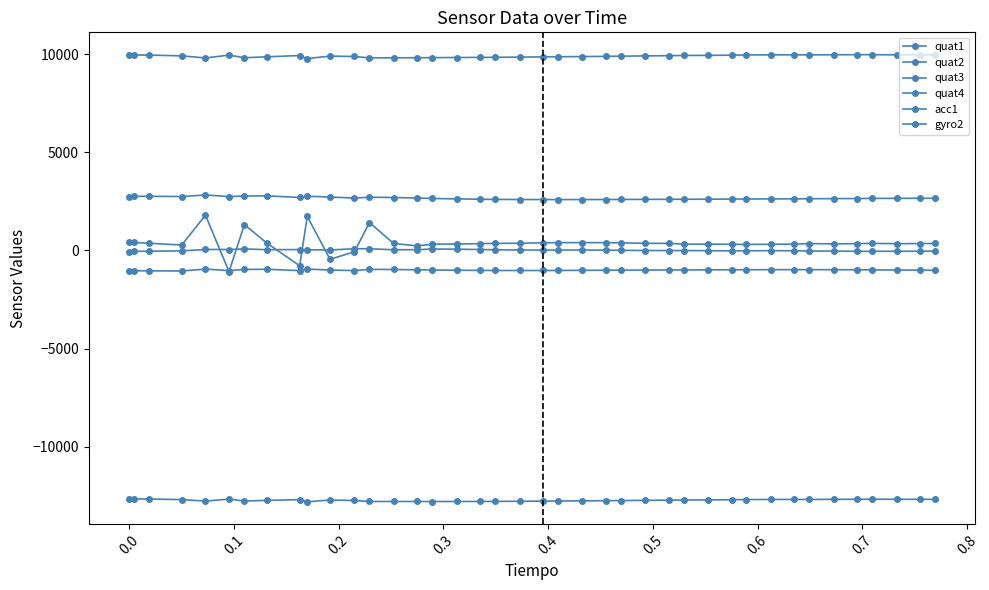

Reading left to right, list all the values displayed in this chart.

quat1: -12659	-12666	-12670	-12703	-12776	-12675	-12777	-12741	-12702	-12812	-12724	-12746	-12798	-12797	-12797	-12800	-12797	-12796	-12793	-12787	-12779	-12772	-12766	-12758	-12751	-12740	-12729	-12722	-12716	-12708	-12700	-12693	-12693	-12694	-12687	-12683	-12682	-12685	-12686	-12688
quat2: 9980	9967	9960	9920	9813	9959	9826	9871	9937	9785	9906	9889	9816	9821	9825	9828	9836	9841	9847	9856	9867	9876	9884	9895	9904	9918	9931	9940	9946	9955	9966	9973	9973	9970	9976	9980	9979	9974	9970	9967
quat3: 2743	2755	2763	2748	2830	2747	2775	2783	2703	2764	2725	2670	2715	2698	2674	2649	2627	2612	2602	2597	2595	2594	2595	2597	2600	2604	2608	2609	2614	2619	2623	2627	2630	2636	2641	2648	2654	2657	2660	2662
quat4: -1032	-1035	-1038	-1047	-950	-1027	-968	-959	-1028	-950	-999	-1026	-963	-971	-987	-998	-1008	-1016	-1021	-1022	-1022	-1019	-1014	-1008	-1003	-999	-994	-993	-989	-986	-984	-980	-979	-980	-981	-984	-990	-997	-1005	-1011
acc1: 407	409	369	277	1798	-1083	1320	366	-778	1735	-451	-66	1423	356	233	320	328	347	359	370	388	398	400	397	387	364	362	320	324	314	309	315	323	350	334	350	361	344	353	356
gyro2: -57	-50	-37	-24	50	48	78	38	45	35	22	89	86	35	40	75	63	47	32	25	19	21	24	17	6	-3	-4	-5	-13	-20	-20	-10	-17	-29	-33	-44	-44	-40	-42	-30